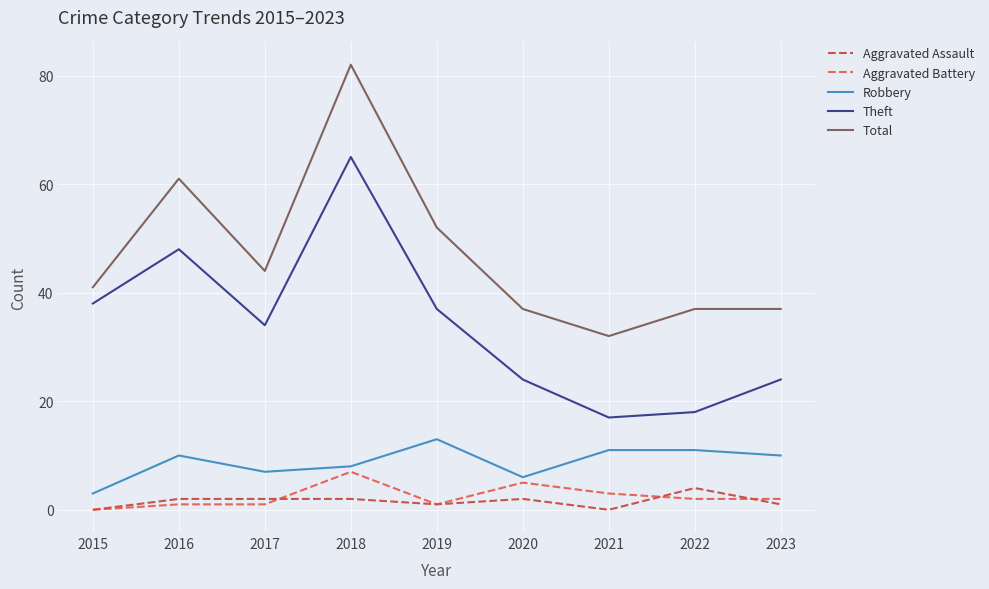

What is the greatest value displayed?

82